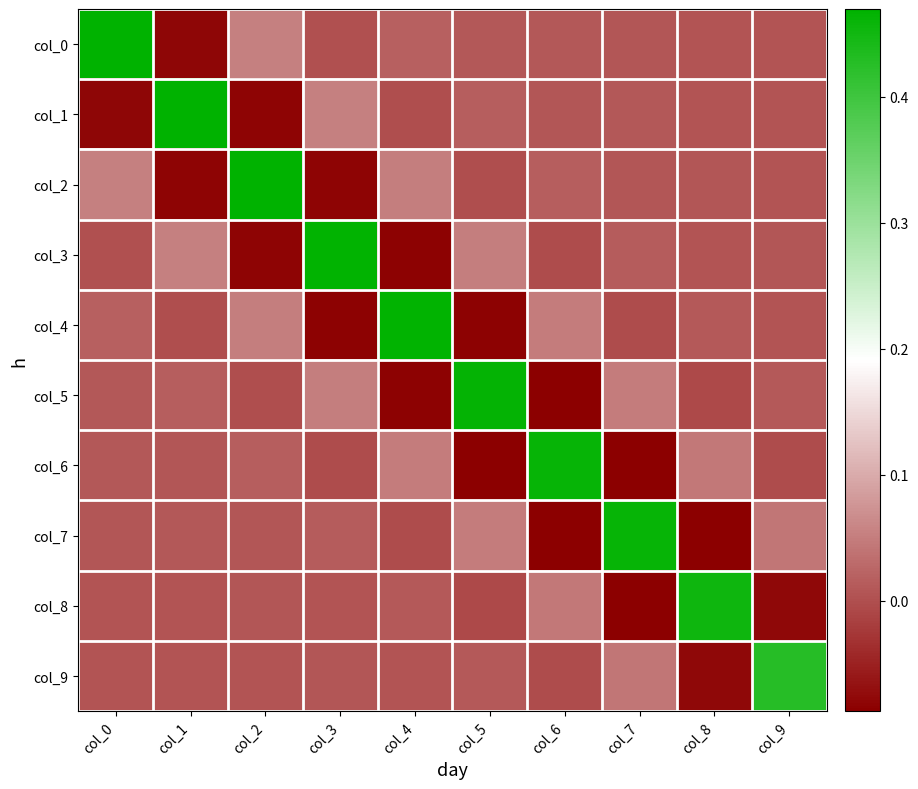

Between col_0 and col_7, which series saw the biggest shift?

col_0